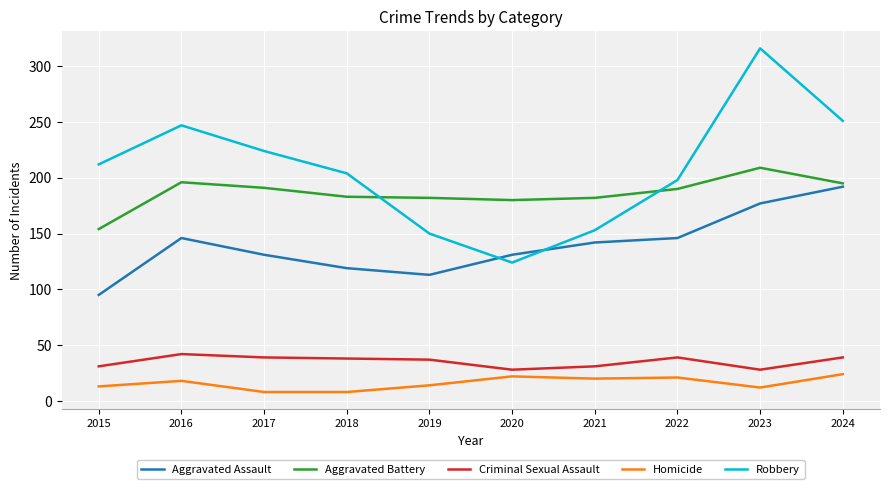

Where is the first local maximum for Homicide?

2016